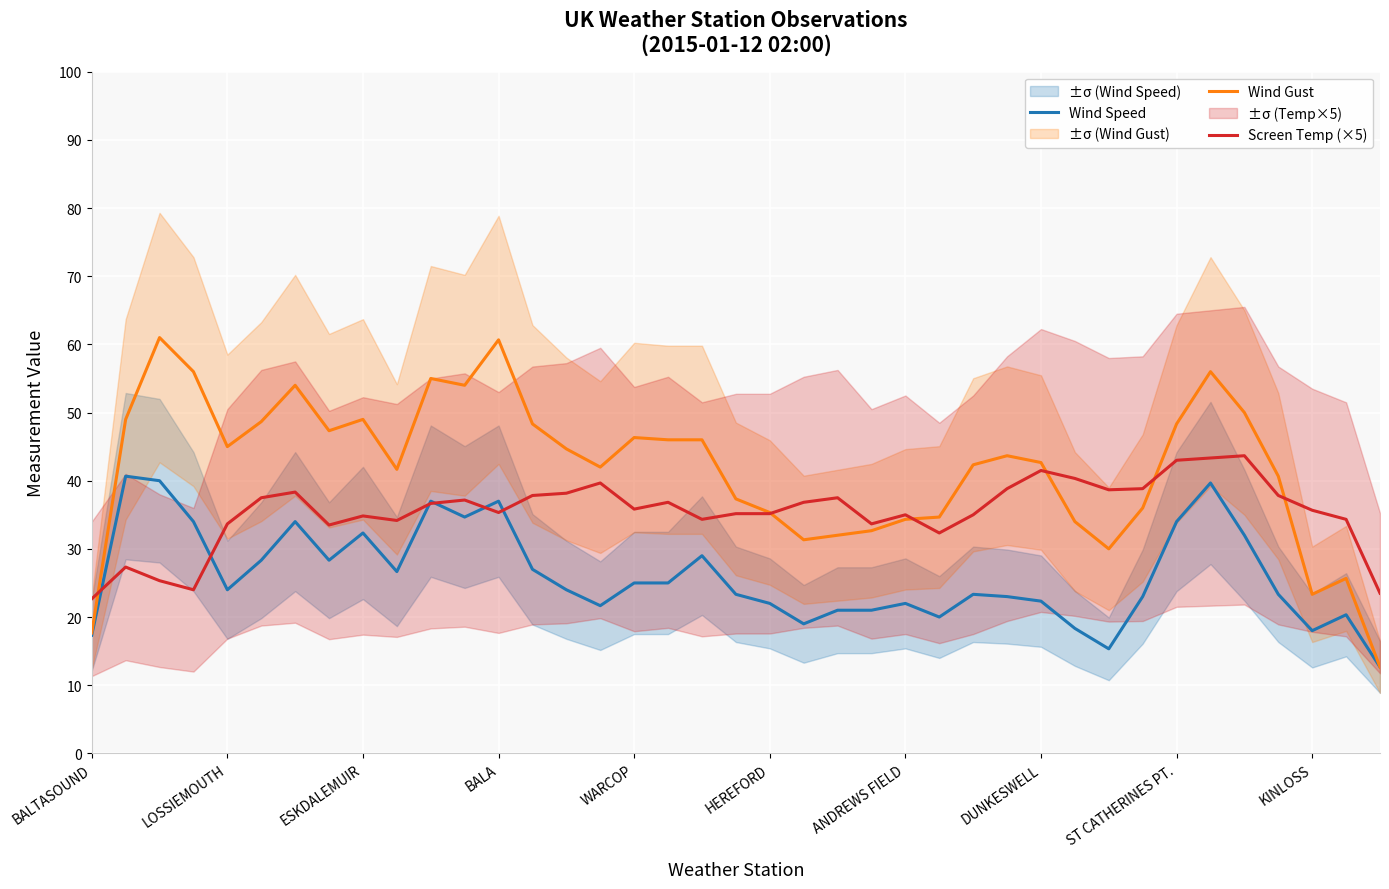

True or false: Screen Temp (×5) has a value of 35.2 at HEREFORD.

True